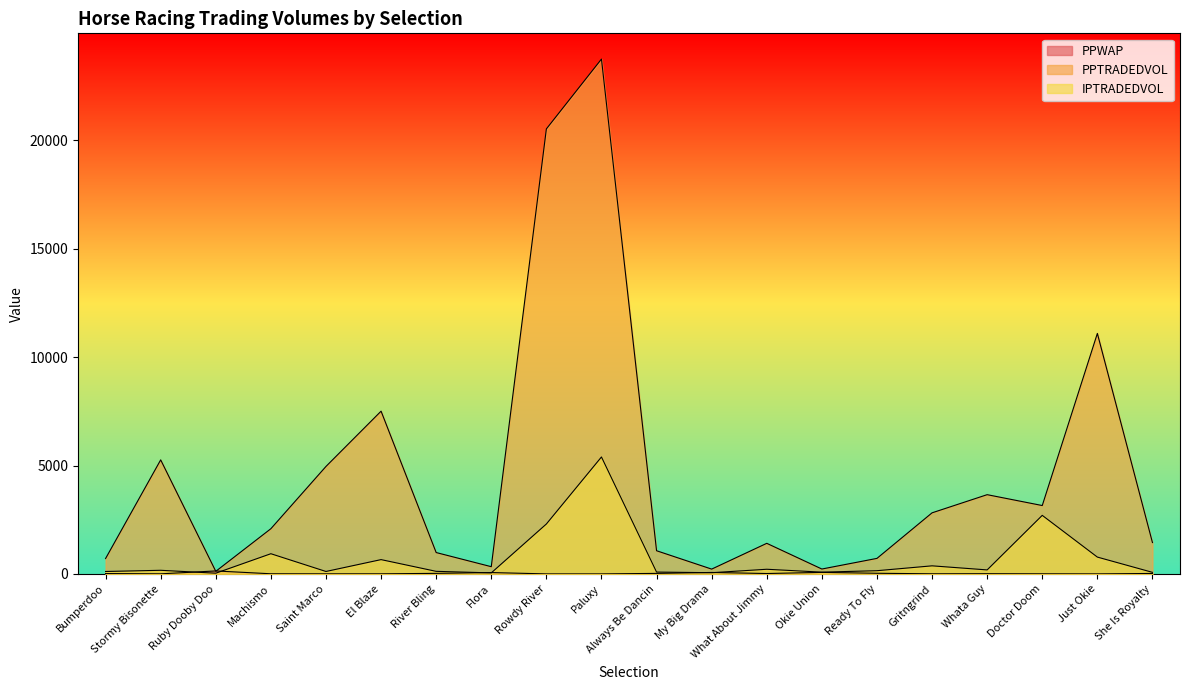

Reading left to right, extract all data points from this chart.

PPWAP: 16.4	4.0	137.0	6.1	3.6	4.2	25.3	62.4	0.6	0.7	23.9	66.7	17.8	70.6	29.4	5.4	9.4	4.8	1.7	20.9
PPTRADEDVOL: 710.1	5260.3	119.7	2084.9	4957.3	7507.3	985.6	333.1	20526.9	23748.9	1069.0	221.6	1410.9	225.4	716.1	2817.8	3655.3	3153.9	11093.3	1446.5
IPTRADEDVOL: 111.6	166.7	32.9	931.3	112.3	659.6	118.3	47.0	2302.3	5394.0	84.9	55.3	214.7	81.1	147.9	372.6	184.4	2701.0	776.4	72.3